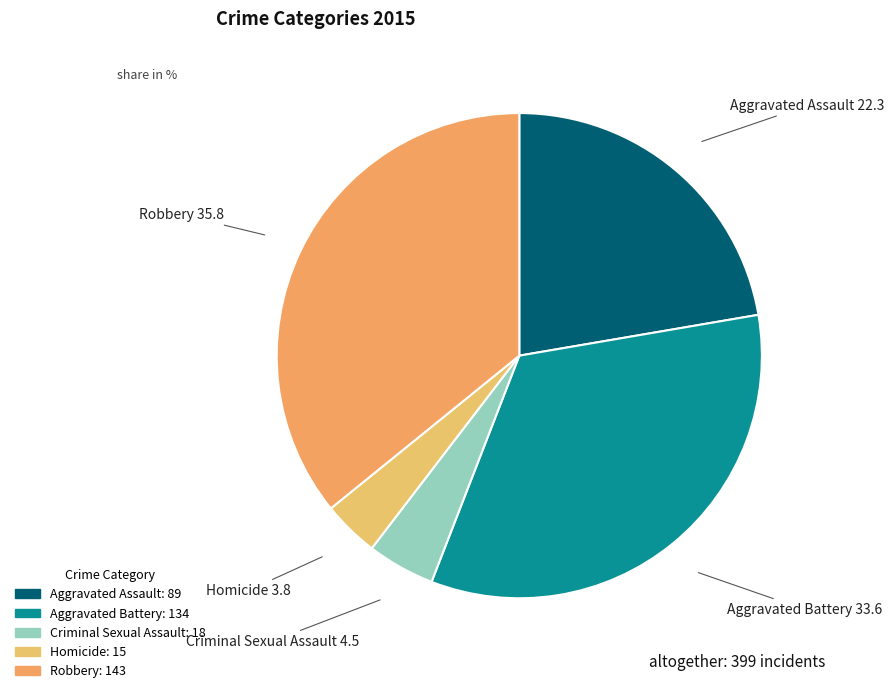

How many slices are in this pie chart?

5